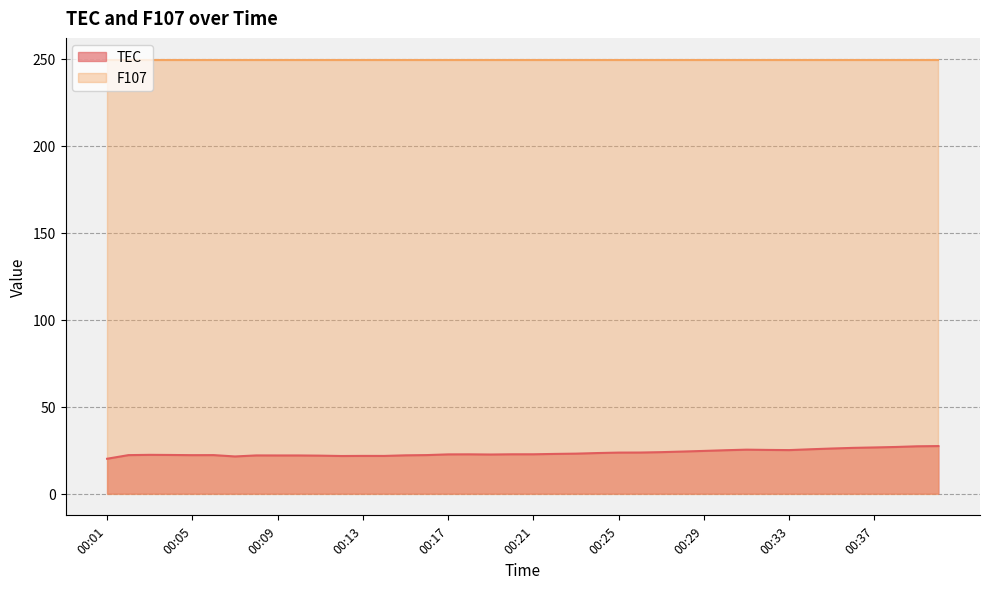

What is the approximate value at 00:39?

27.2